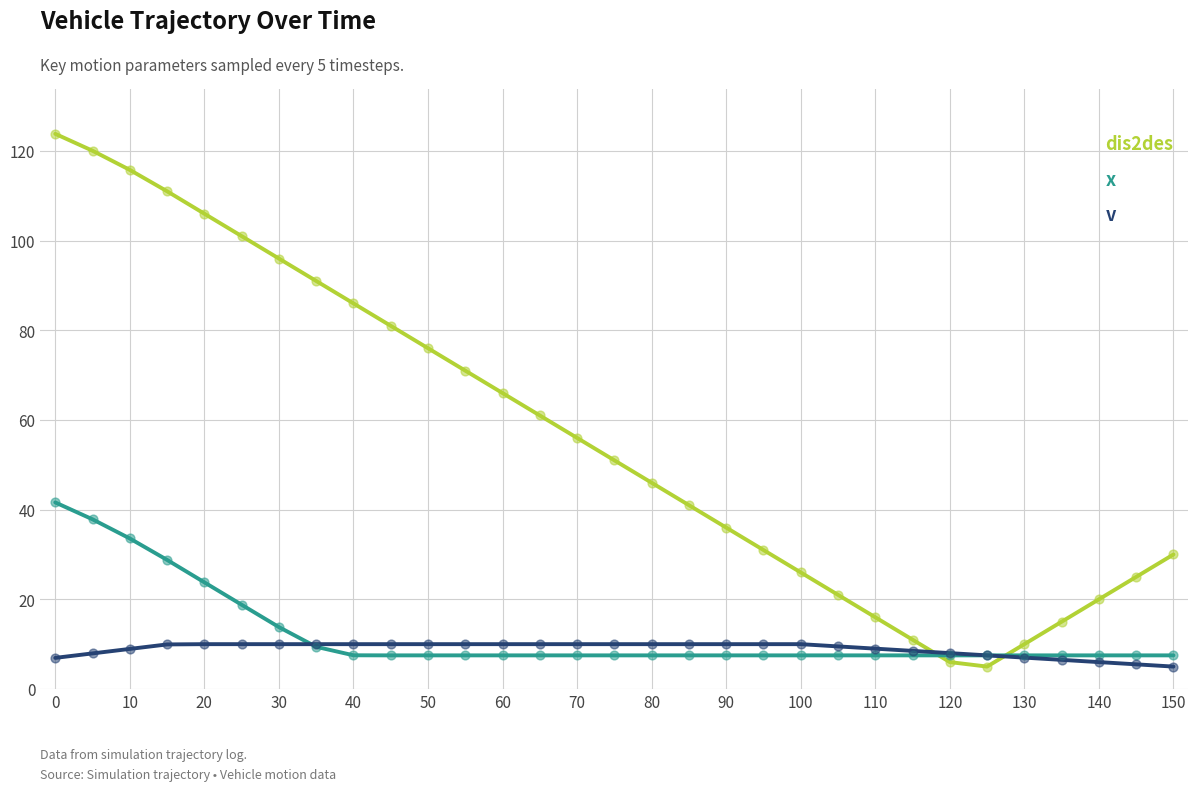

Which series has the largest total across all categories?

dis2des